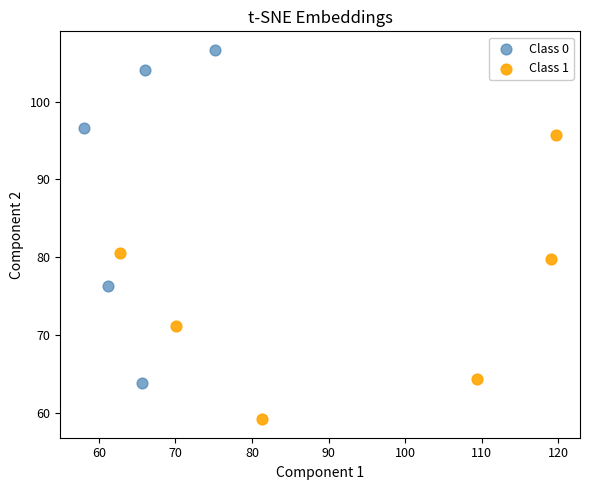

Which series contains the highest Y value?

Class 0